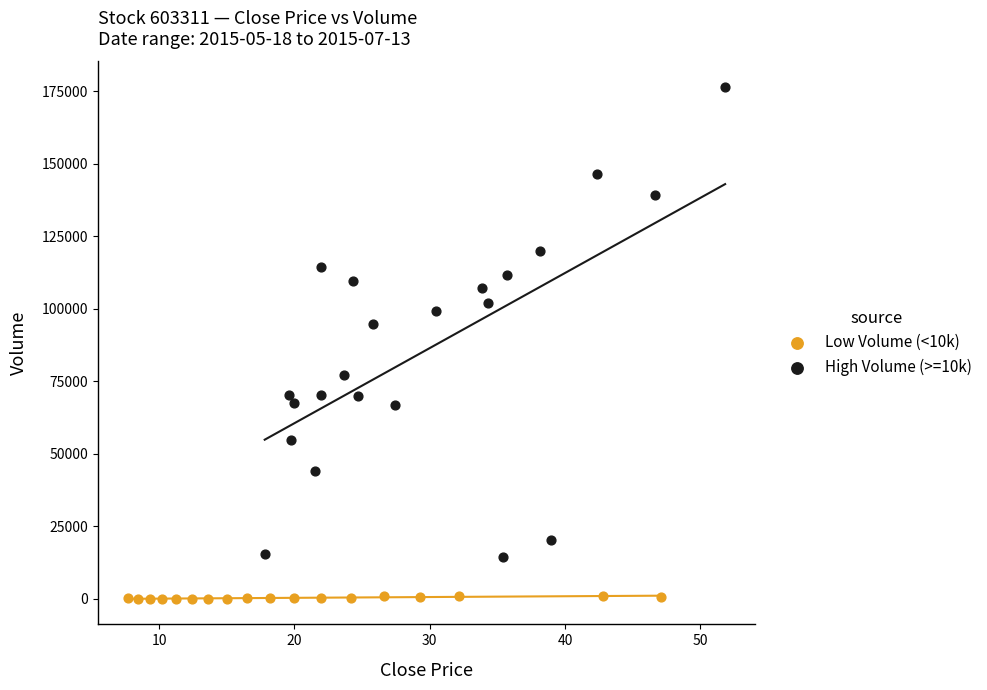

Which series reaches the maximum Y coordinate?

High Volume (>=10k)